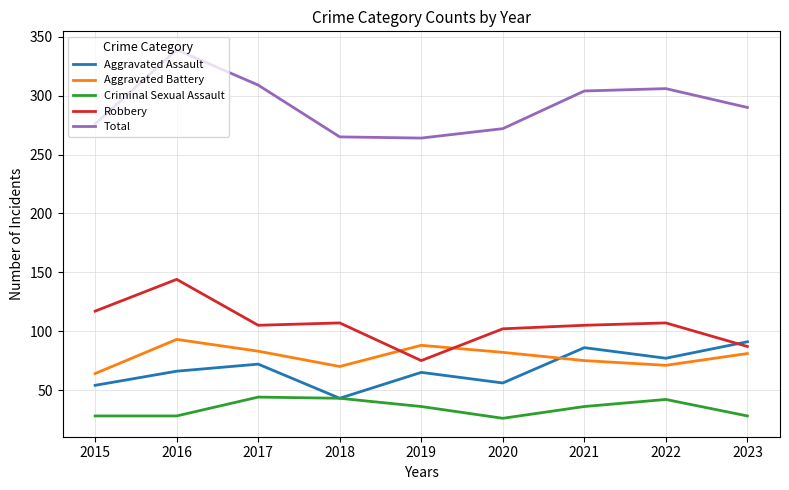

Which series has the largest range (max minus min)?

Total